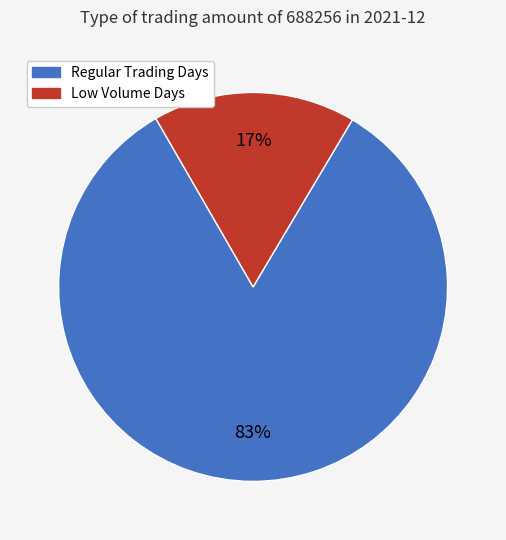

To the nearest percent, what is the average slice percentage?

50%